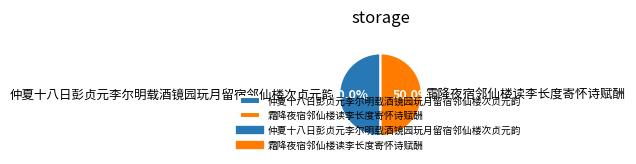

To the nearest percent, what portion does 霜降夜宿邻仙楼读李长度寄怀诗赋酬 represent?

50%